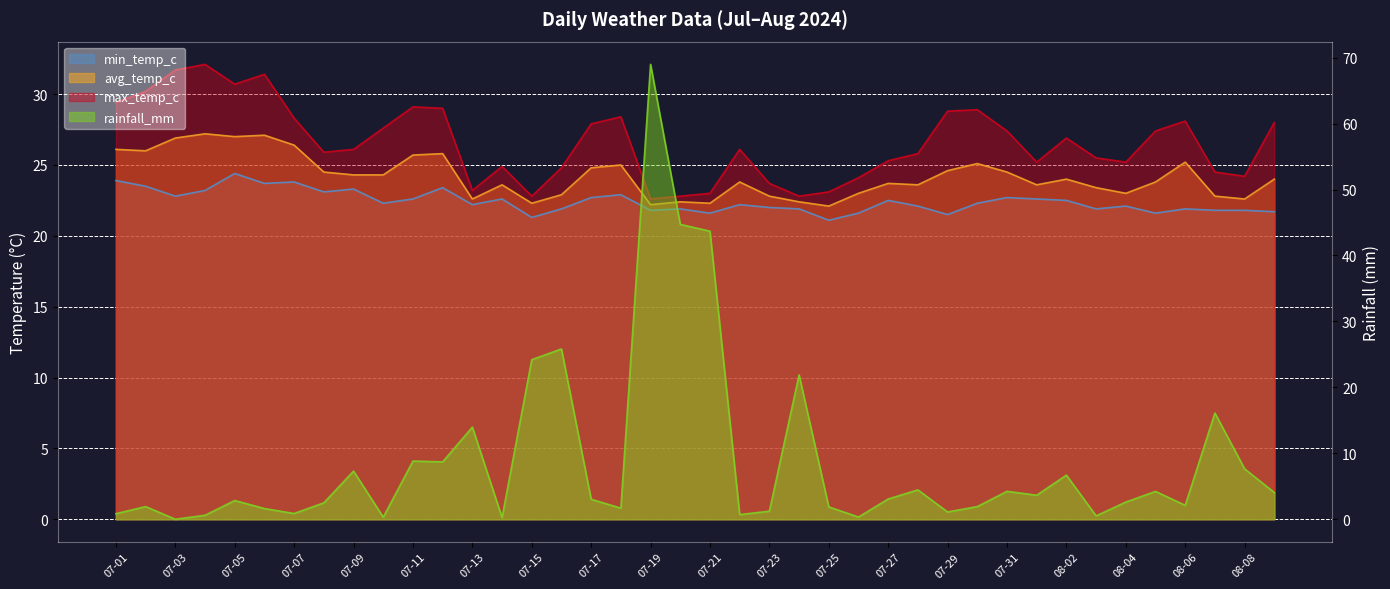

What position from the right is 08-06?

4